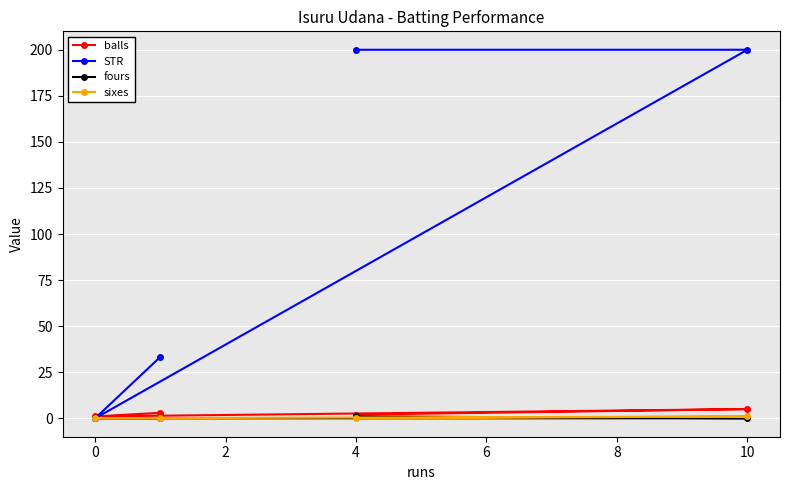

What is the difference between the highest and lowest values at 0?

1.0